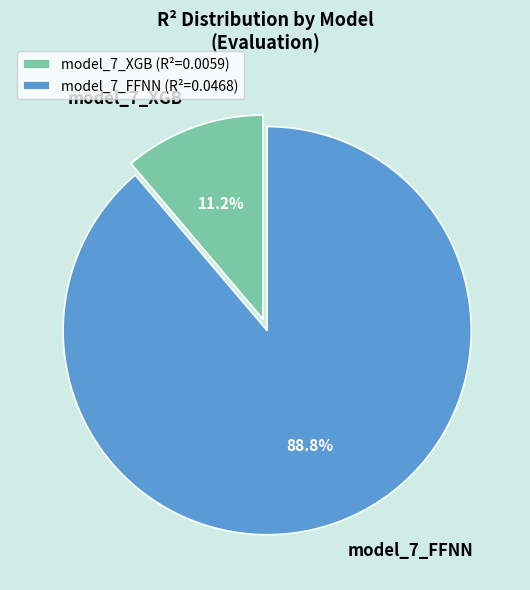

Do model_7_FFNN and model_7_XGB together represent more than half of the pie?

Yes